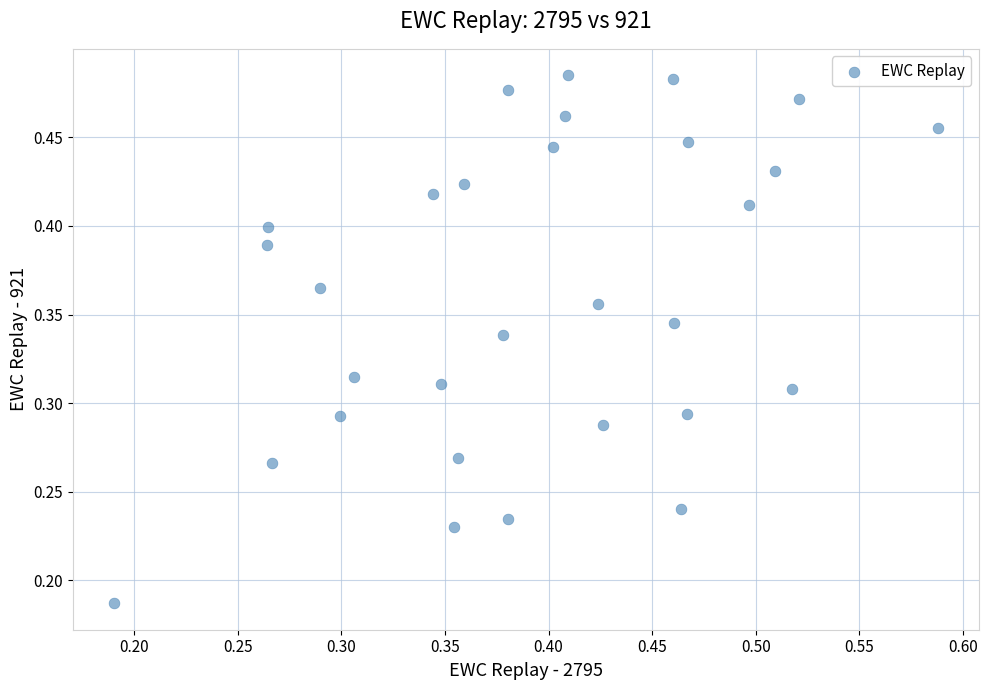

How many data points are displayed?

30